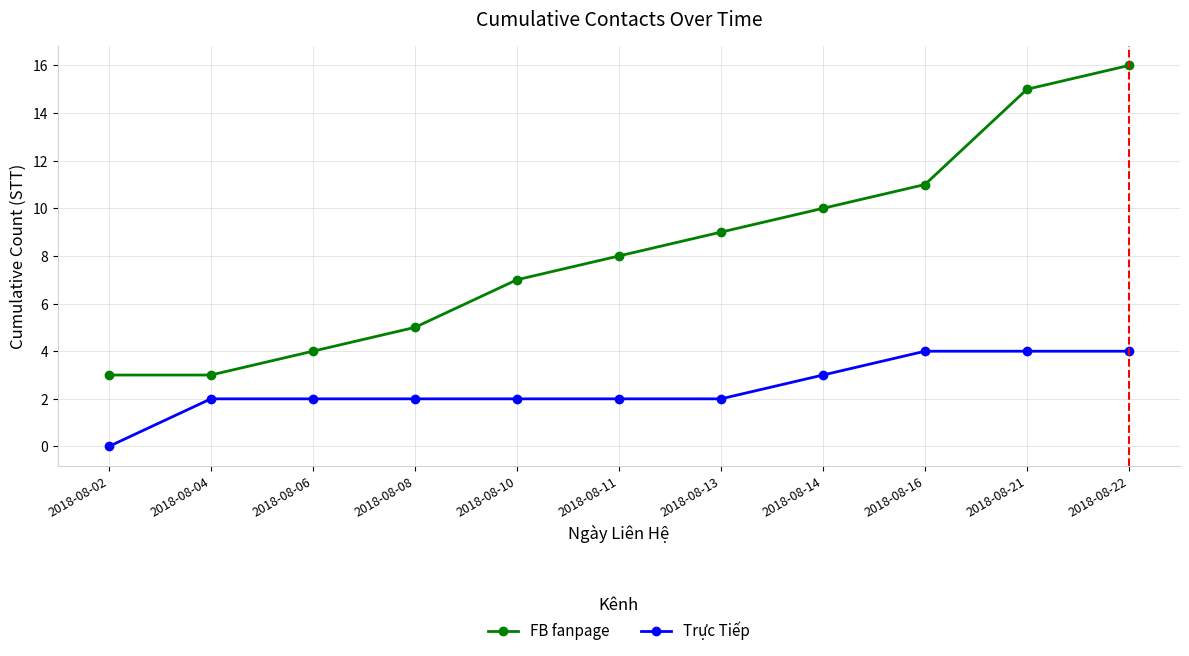

What is the highest value of the FB fanpage series?

16